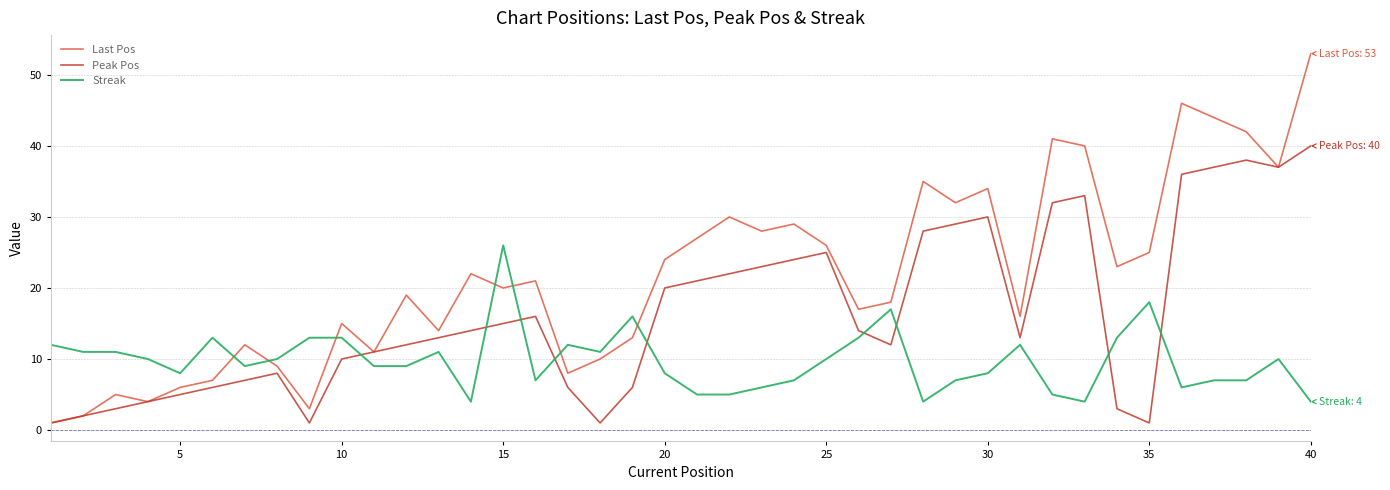

Rank the series by their average value, from highest to lowest.

Last Pos, Peak Pos, Streak